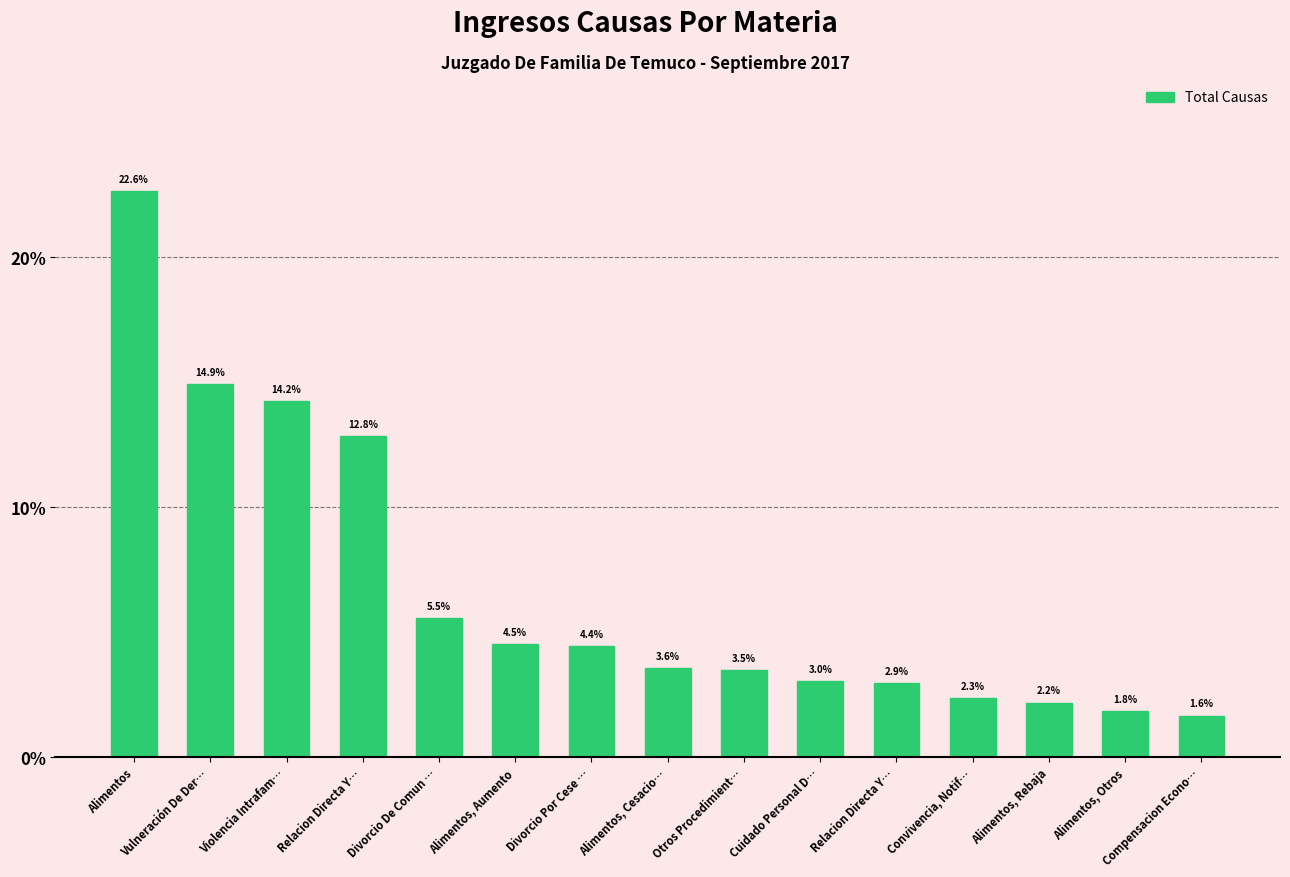

What is the value of the 13th bar from the left?

2.2